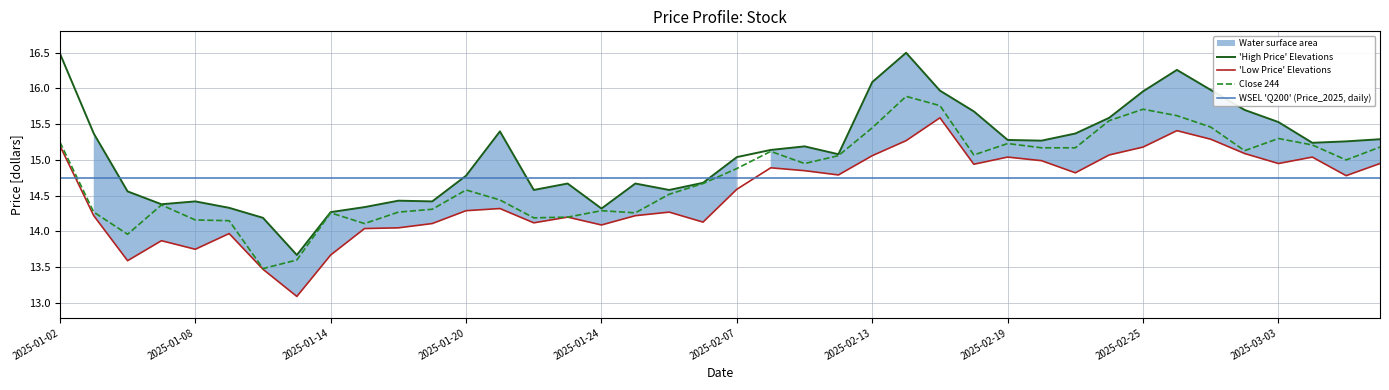

What is the total value across all series at 2025-01-02?

46.9